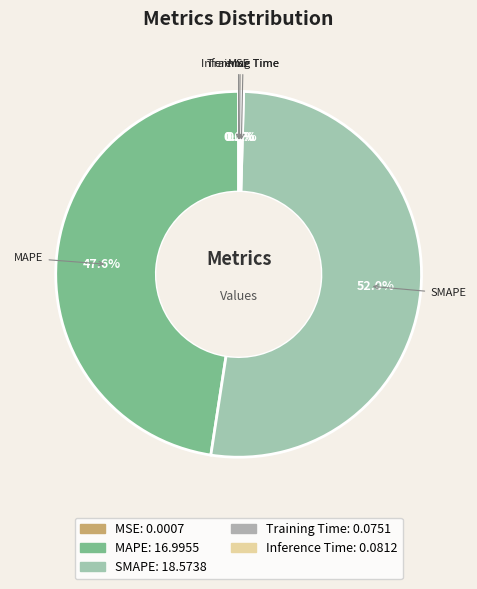

Does MAPE represent more than half of the total?

No